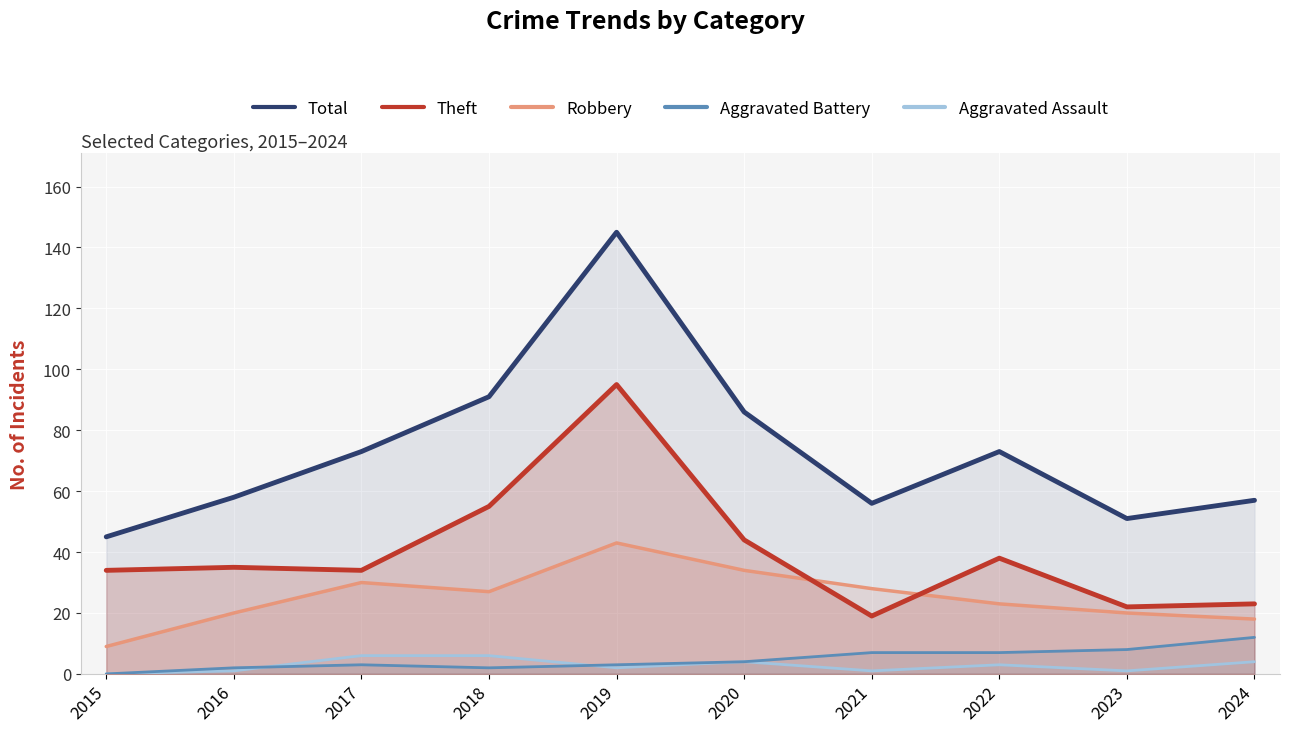

At which label is Theft closest to 57?

2018